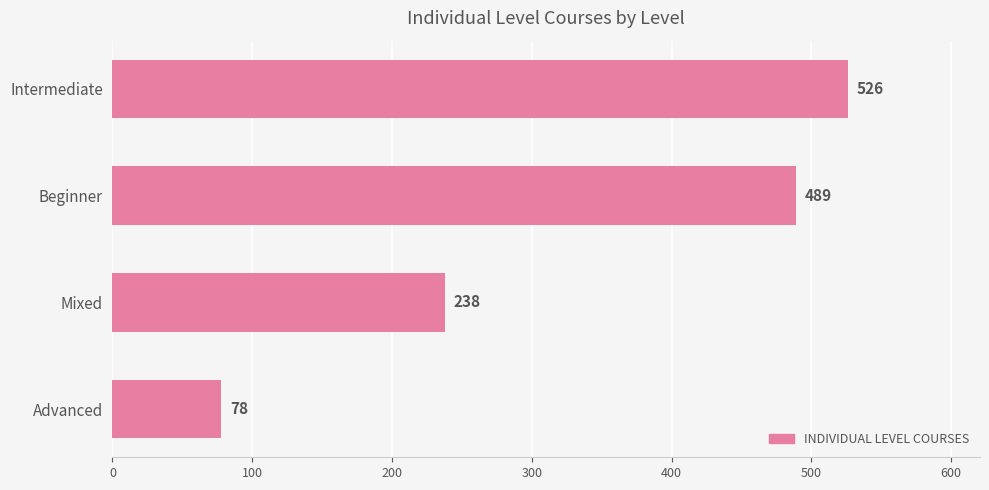

What is the ratio of the value at Beginner to the value at Intermediate?

0.9